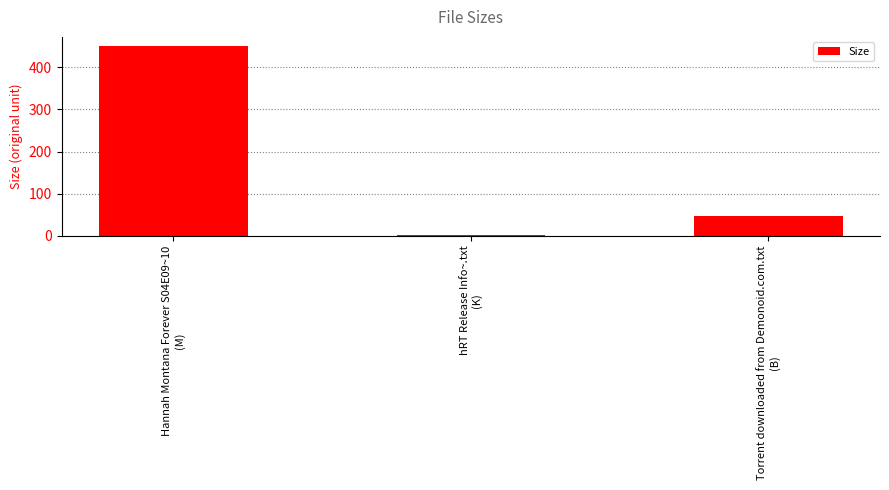

Reading right to left, what are all the values shown in this chart?

47.0	1.0	449.6